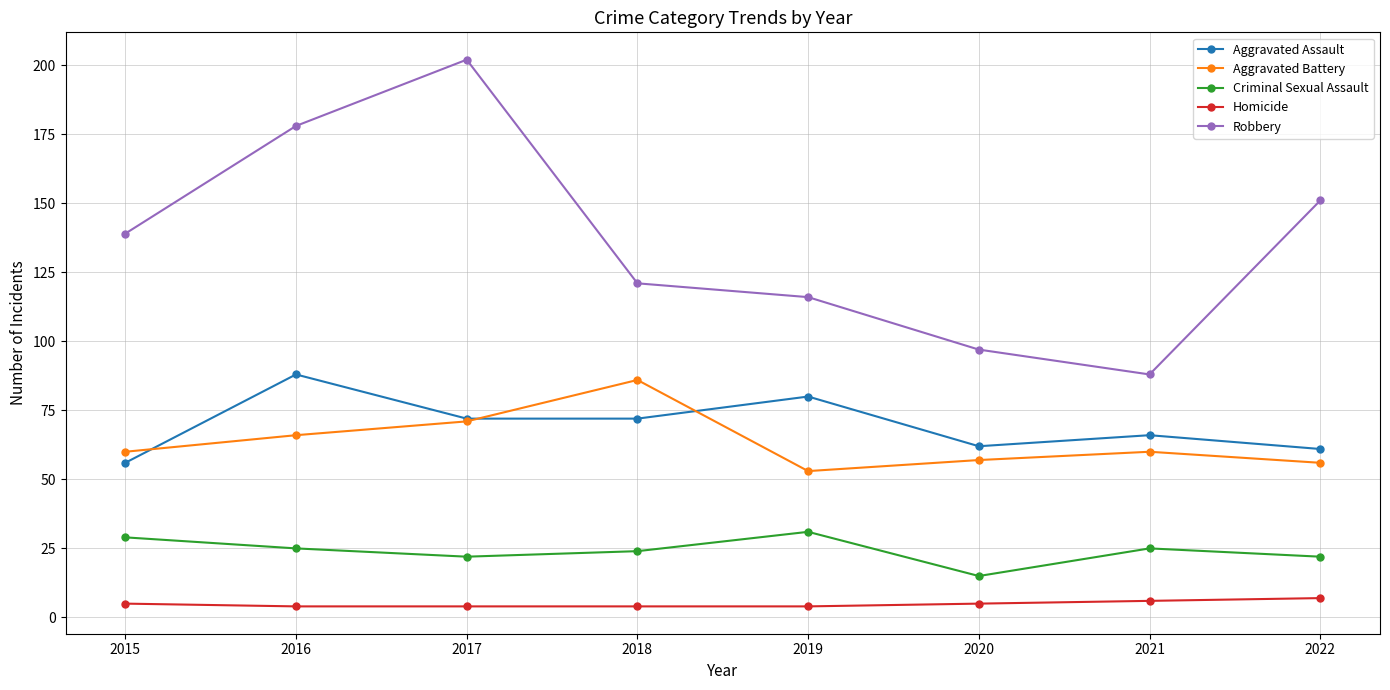

What is the difference between the highest and lowest values at 2015?

134